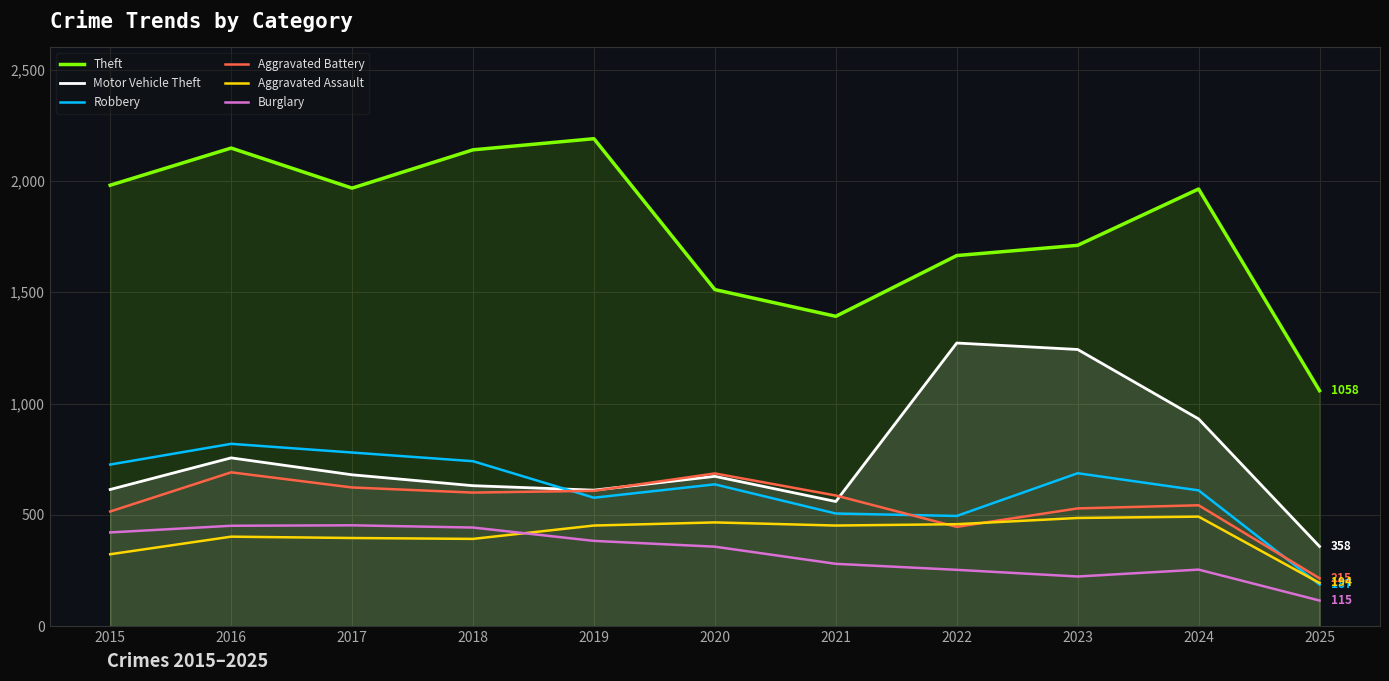

What is the difference between the Robbery values at 2023 and 2022?

192